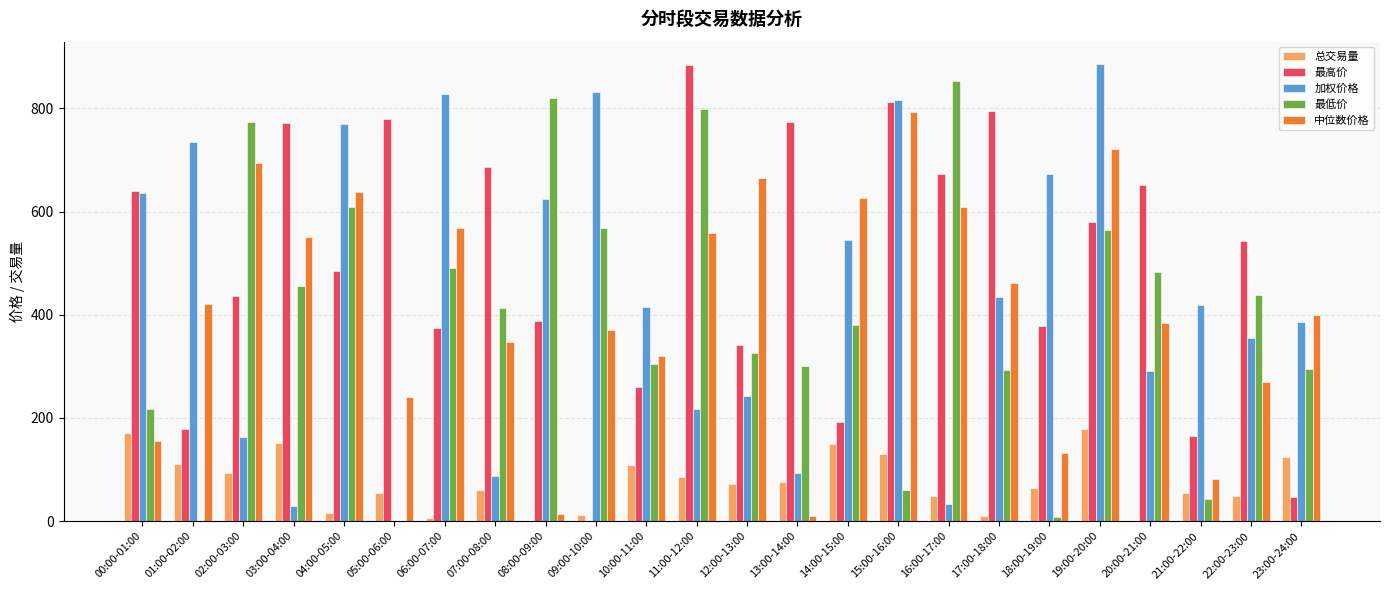

Is it true that 加权价格 equals 112.3 at 23:00-24:00?

False